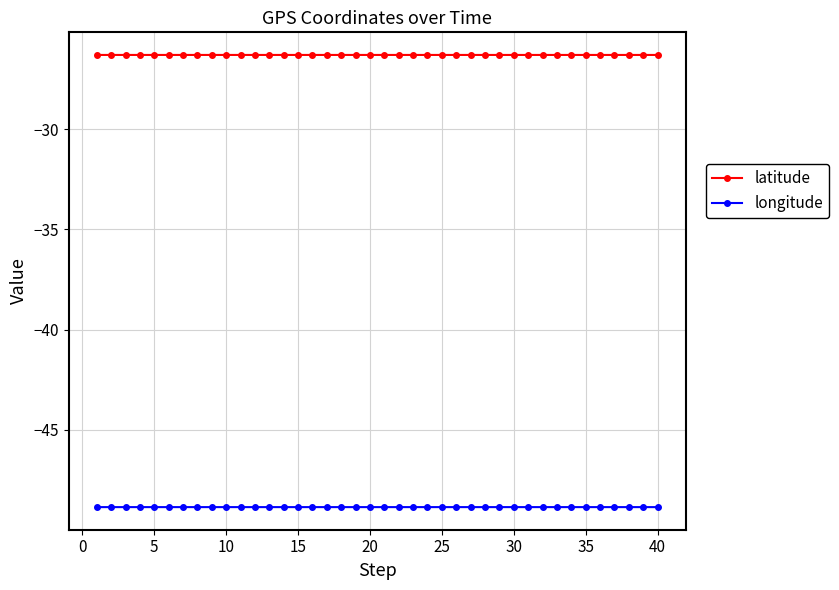

Rank the series by their average value, from lowest to highest.

longitude, latitude